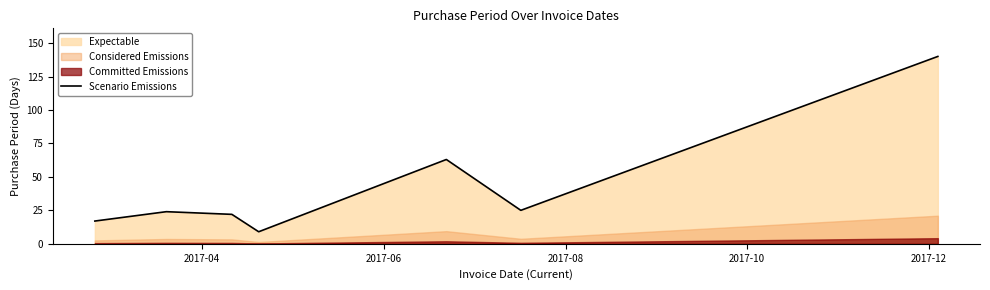

What is the maximum value for Scenario Emissions?

140